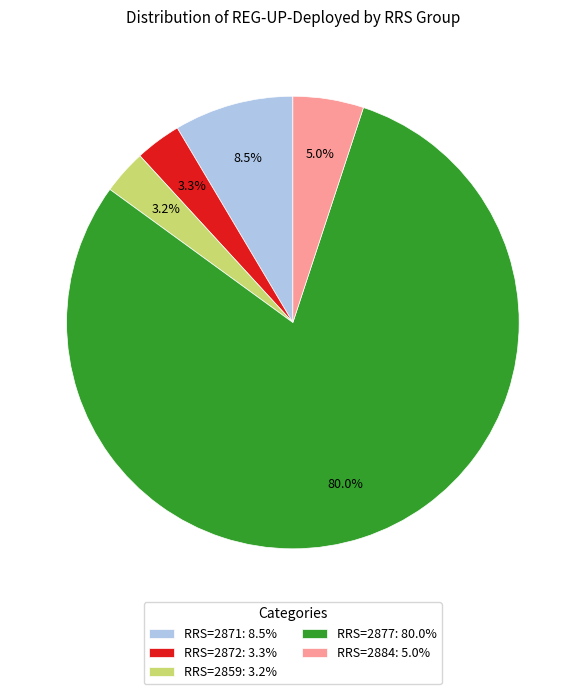

Is there a majority slice in this chart?

Yes